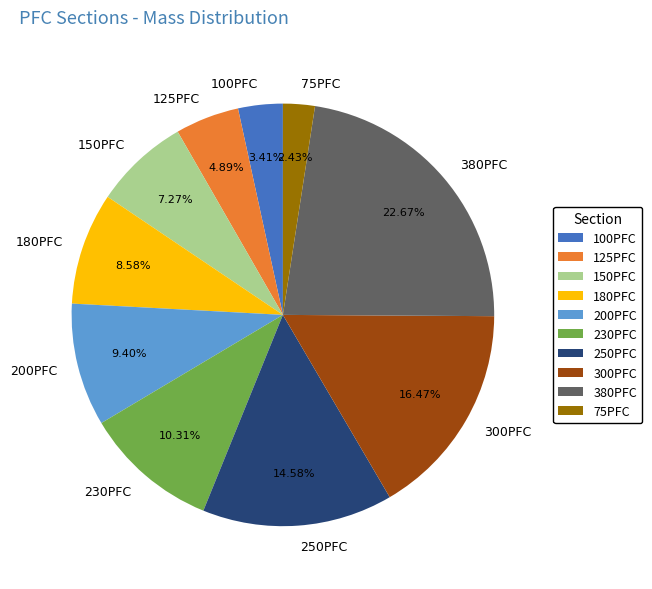

Which has a higher value, 200PFC or 75PFC?

200PFC